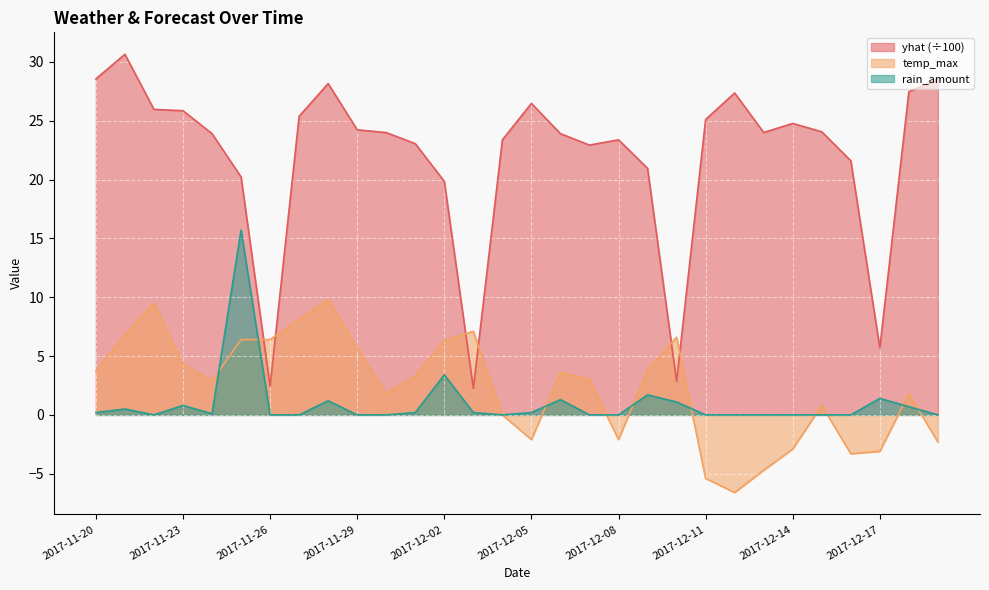

Read the temp_max value at 2017-12-13.

-4.7